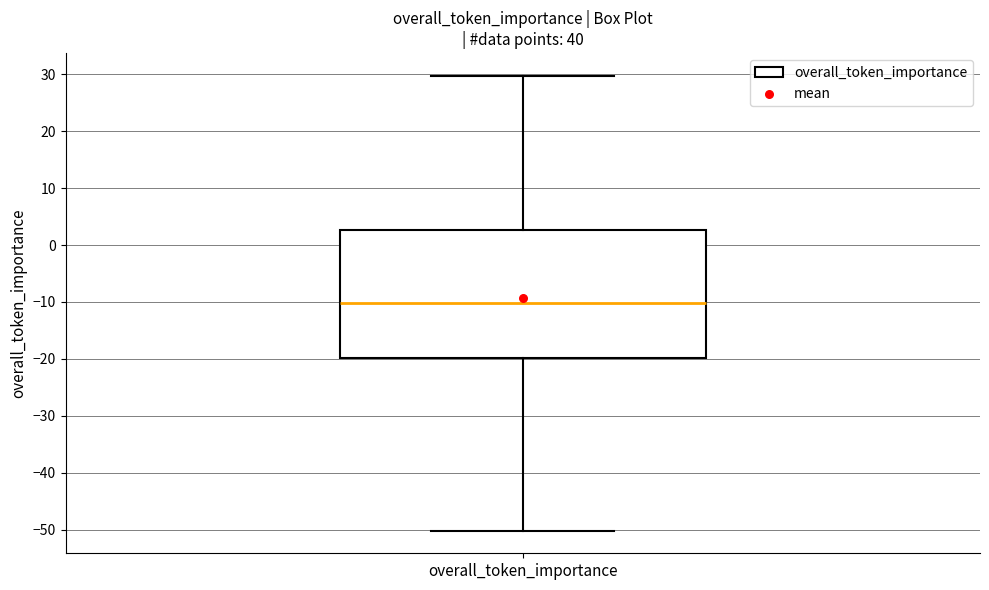

Where is the lower edge of the box for overall_token_importance on the y-axis? The values are not printed on the chart, so give them approximately, as read against the axis.

-20